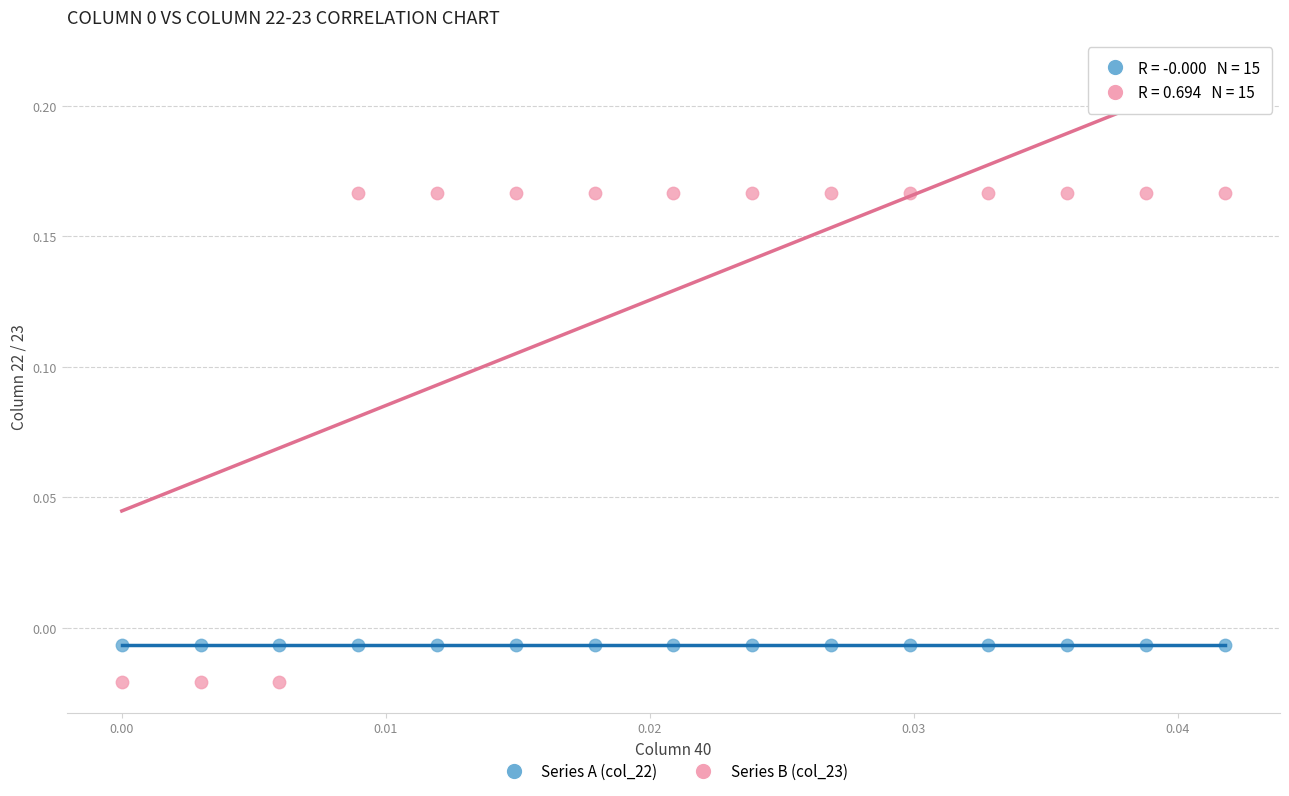

Which series reaches the maximum Y coordinate?

Series B (col_23)